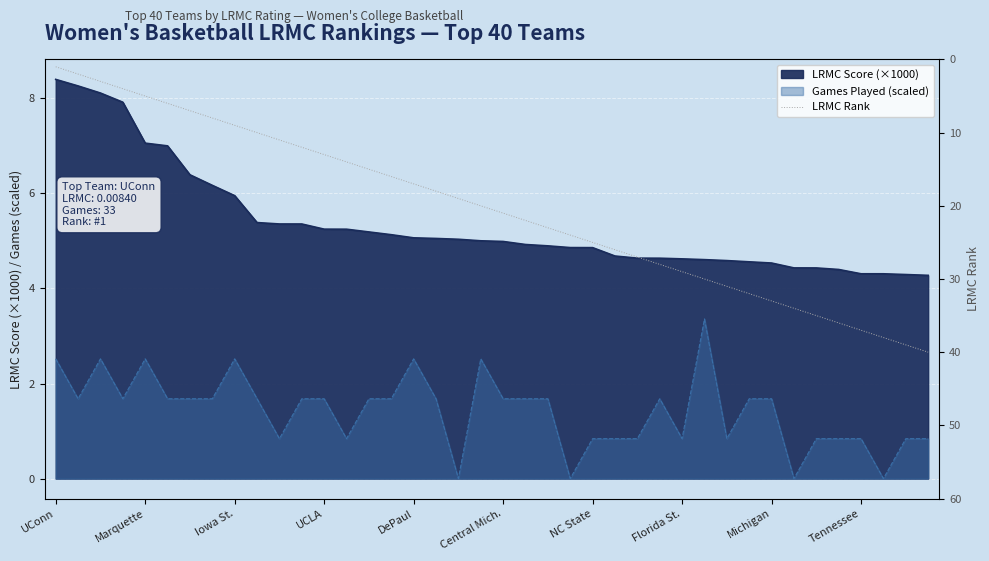

What is the greatest value displayed?

40